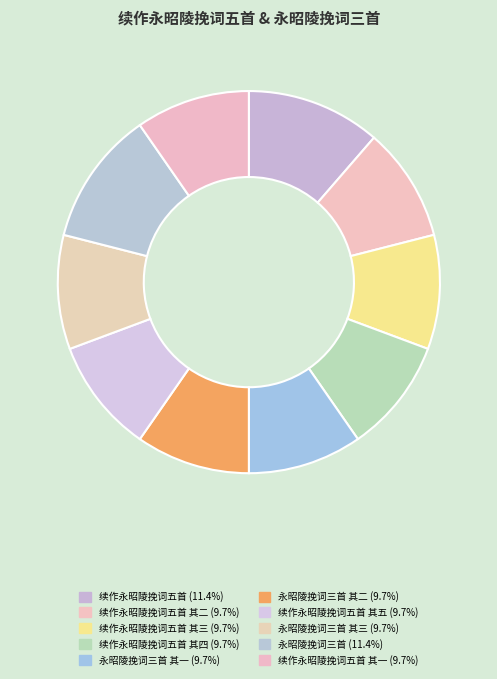

Count the number of slices in the pie.

10